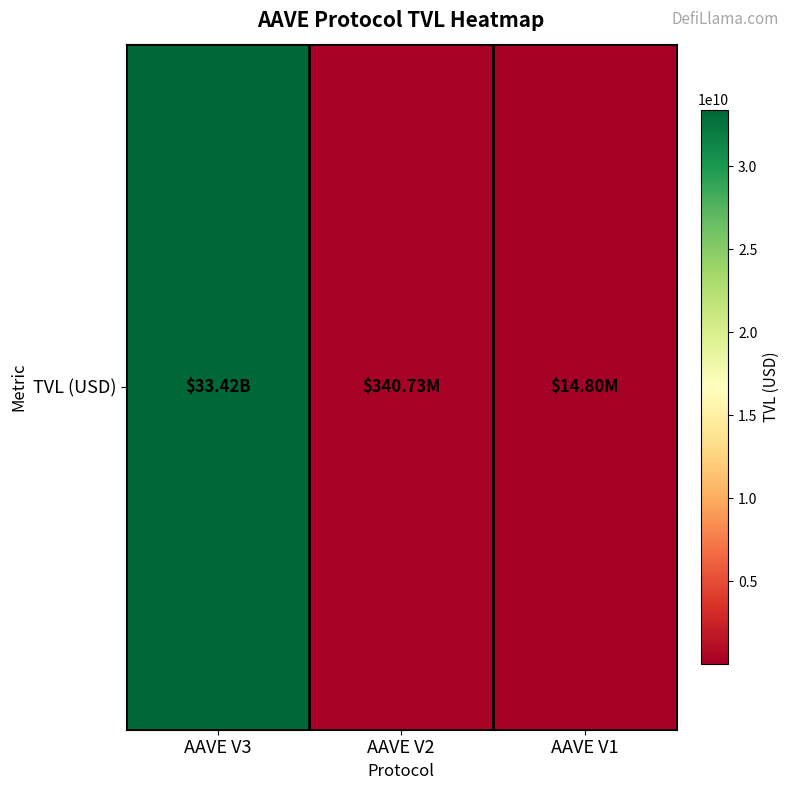

Rank the categories by value from highest to lowest.

AAVE V3, AAVE V2, AAVE V1